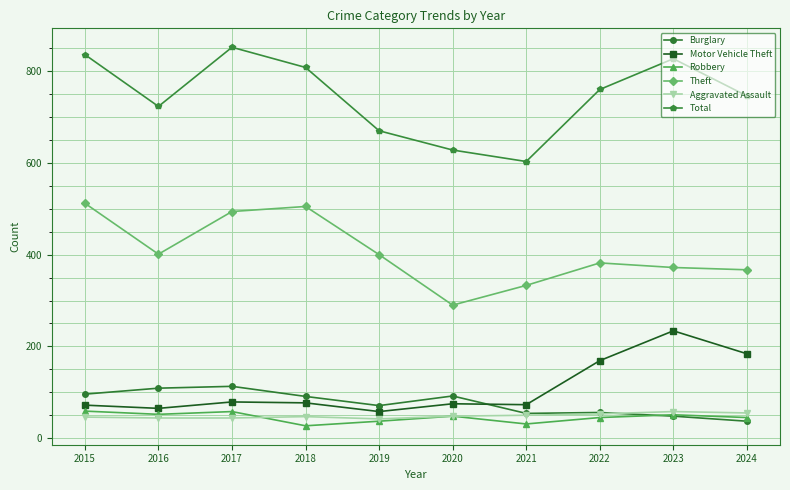

True or false: Total and Motor Vehicle Theft cross at least once.

False